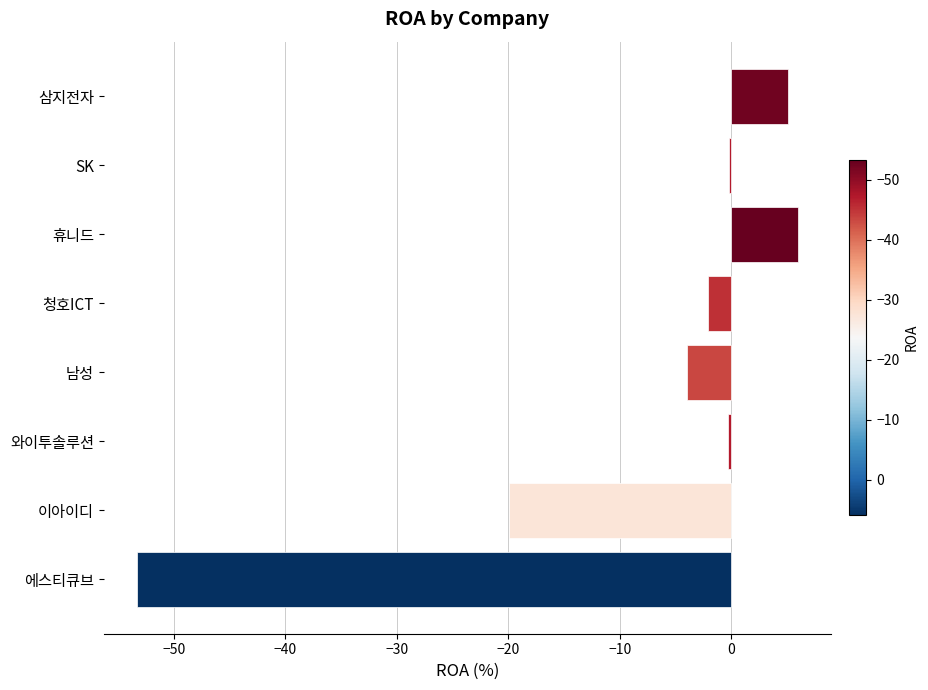

At which label is the value closest to -23?

이아이디